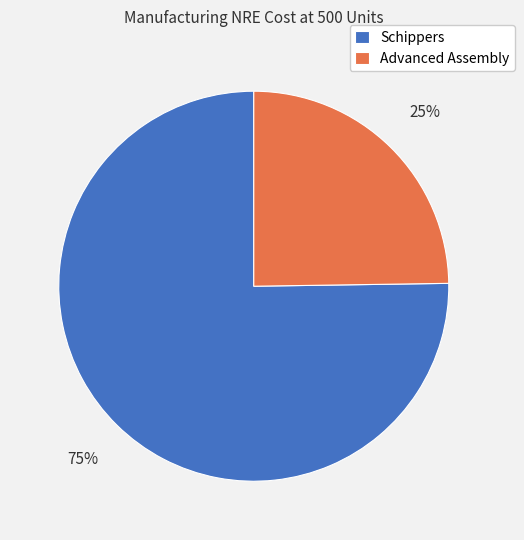

The Schippers slice represents 82% of the pie. True or false?

False